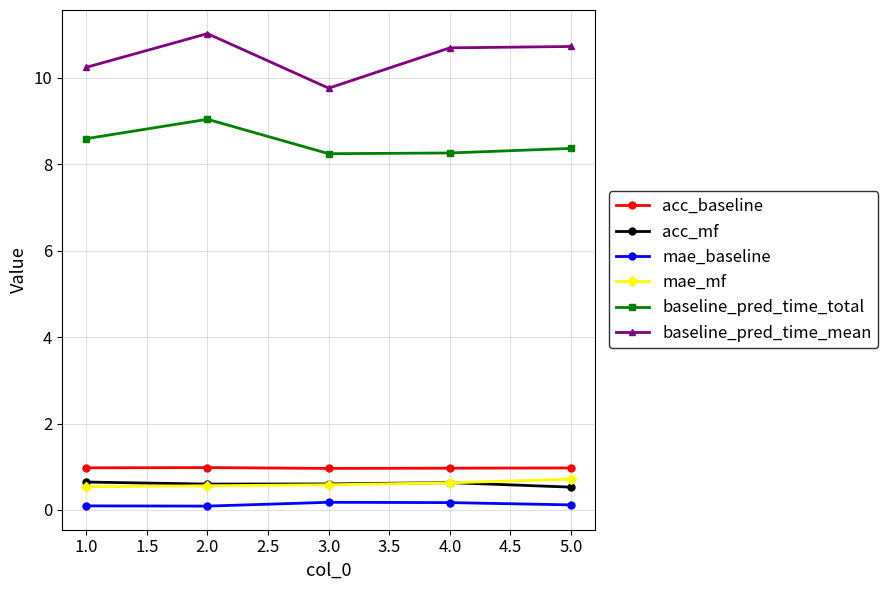

Is this an area chart (filled region under the line)?

No